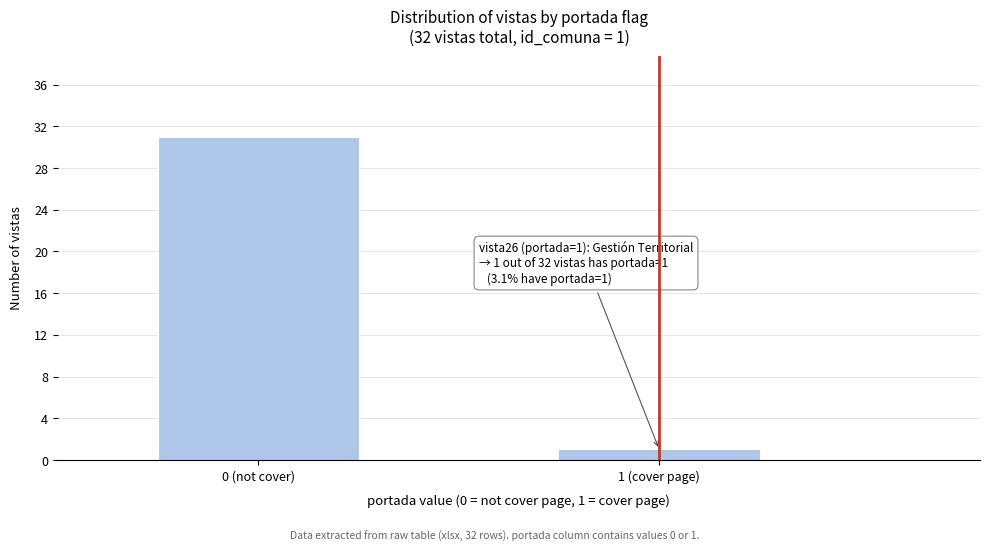

Reading left to right, extract all data points from this chart.

31	1